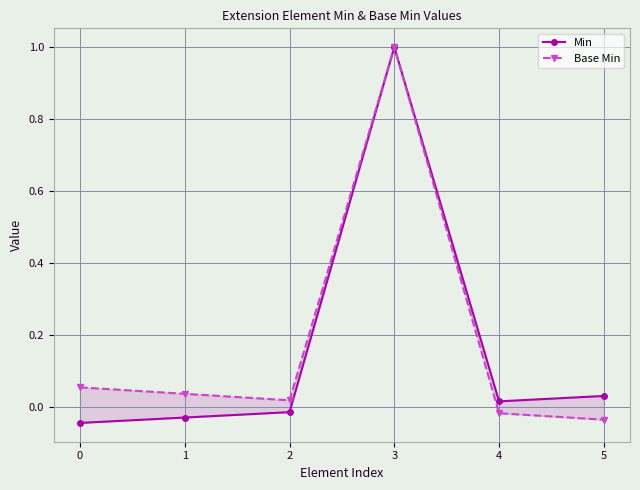

What value does the Base Min series have at 3?

1.0